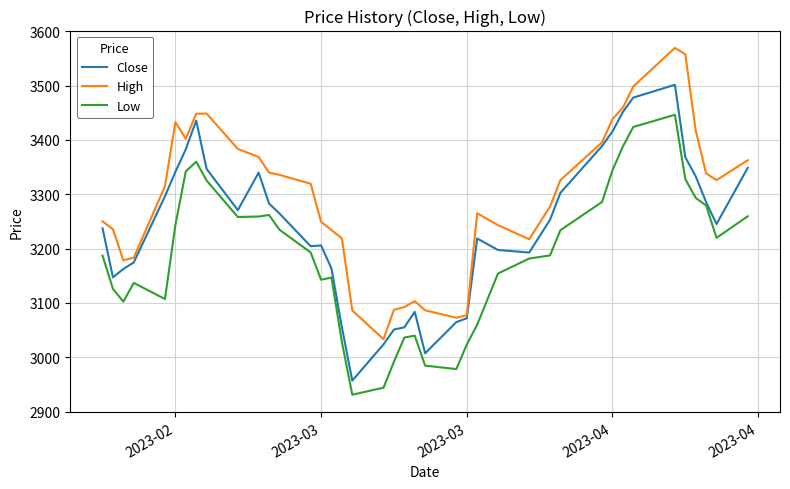

True or false: Low and High cross at least once.

False